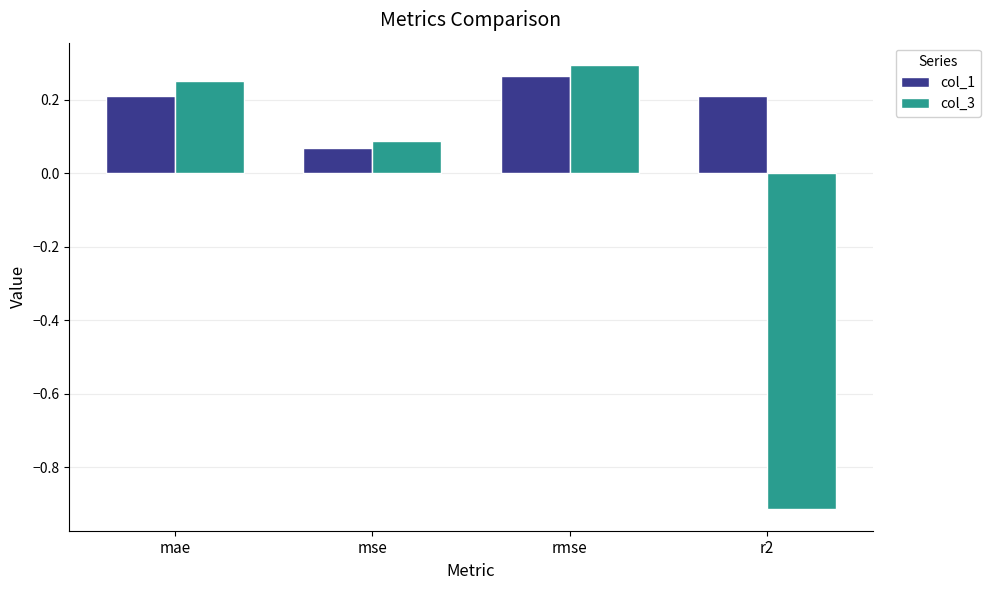

At which label does col_3 first exceed 0?

mae